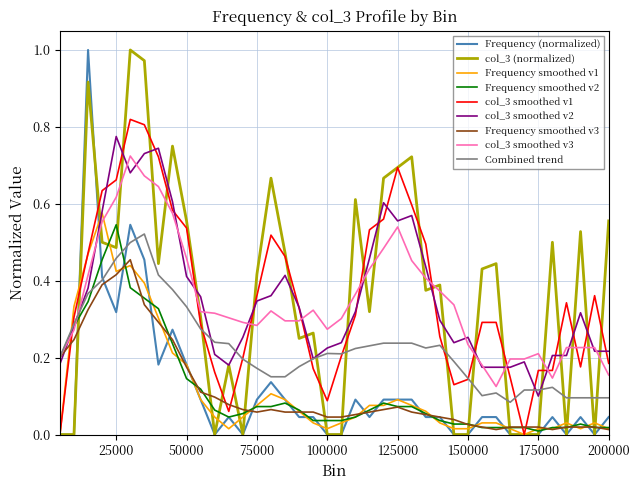

Reading right to left, extract all data points from this chart.

Frequency: 200000=0.0	195000=0.0	190000=0.0	185000=0.0	180000=0.0	175000=0.0	170000=0.0	165000=0.0	160000=0.0	155000=0.0	150000=0.0	145000=0.0	140000=0.0	135000=0.0	130000=0.1	125000=0.1	120000=0.1	115000=0.0	110000=0.1	105000=0.0	100000=0.0	95000=0.0	90000=0.0	85000=0.1	80000=0.1	75000=0.1	70000=0.0	65000=0.0	60000=0.0	55000=0.1	50000=0.2	45000=0.3	40000=0.2	35000=0.5	30000=0.5	25000=0.3	20000=0.4	15000=1.0	10000=0.0	5000=0.0
col_3: 200000=0.6	195000=0.0	190000=0.5	185000=0.0	180000=0.5	175000=0.0	170000=0.0	165000=0.0	160000=0.4	155000=0.4	150000=0.0	145000=0.0	140000=0.4	135000=0.4	130000=0.7	125000=0.7	120000=0.7	115000=0.3	110000=0.6	105000=0.0	100000=0.0	95000=0.3	90000=0.2	85000=0.5	80000=0.7	75000=0.4	70000=0.0	65000=0.2	60000=0.0	55000=0.3	50000=0.6	45000=0.8	40000=0.4	35000=1.0	30000=1.0	25000=0.5	20000=0.5	15000=0.9	10000=0.0	5000=0.0